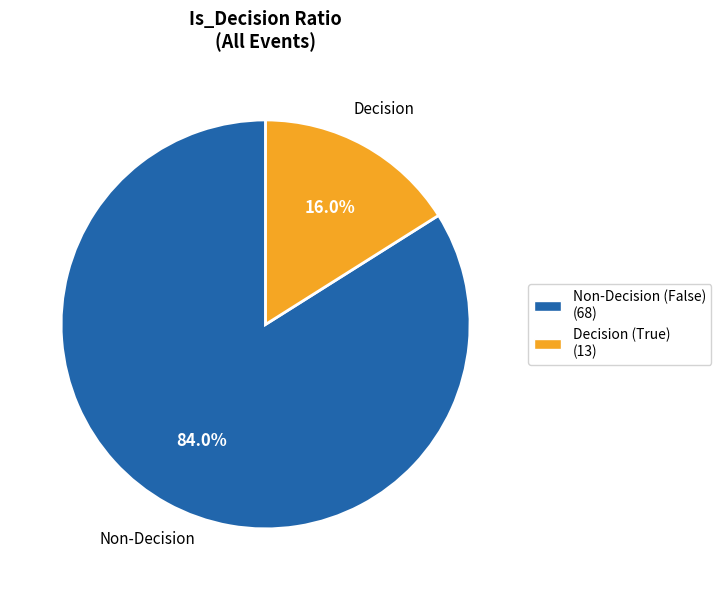

What is the majority slice?

Non-Decision (False) (68)